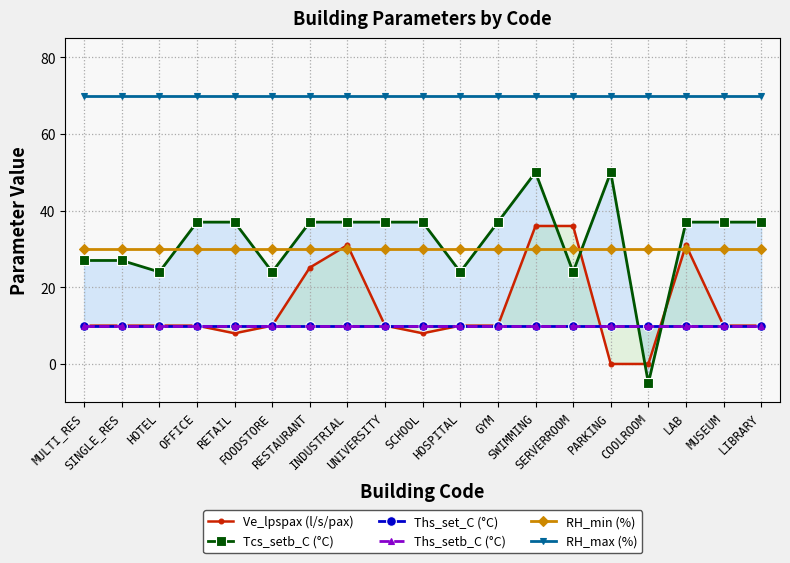

Which series has the largest total across all categories?

RH_max (%)